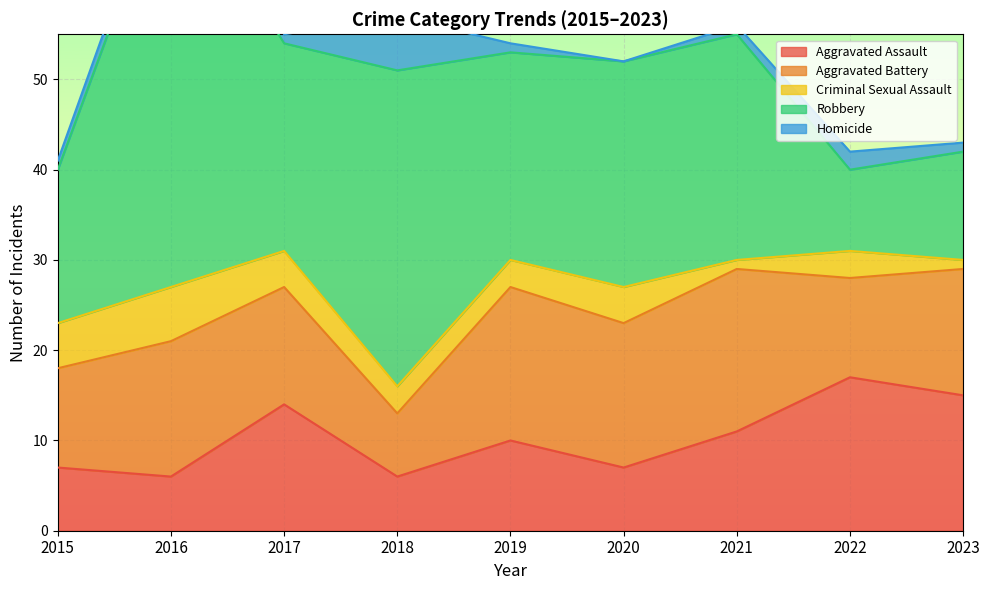

True or false: Aggravated Assault has more than 2 points higher than both neighbors.

True